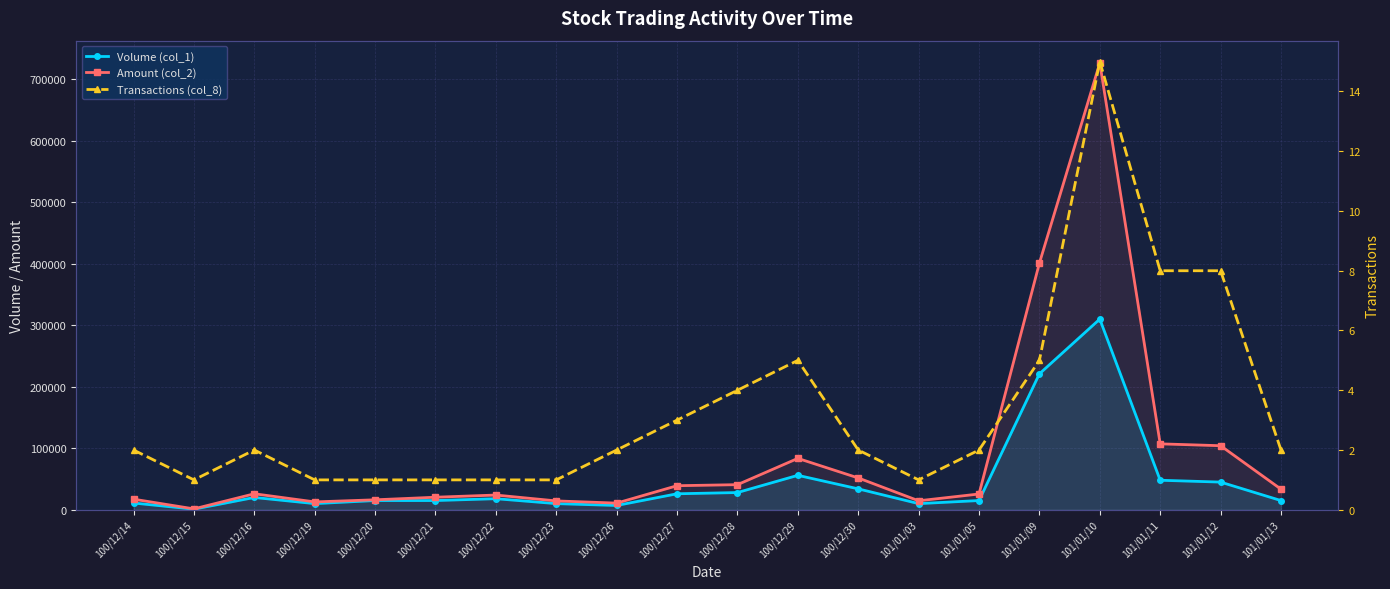

Where is Transactions (col_8) nearest to the value 8?

101/01/11